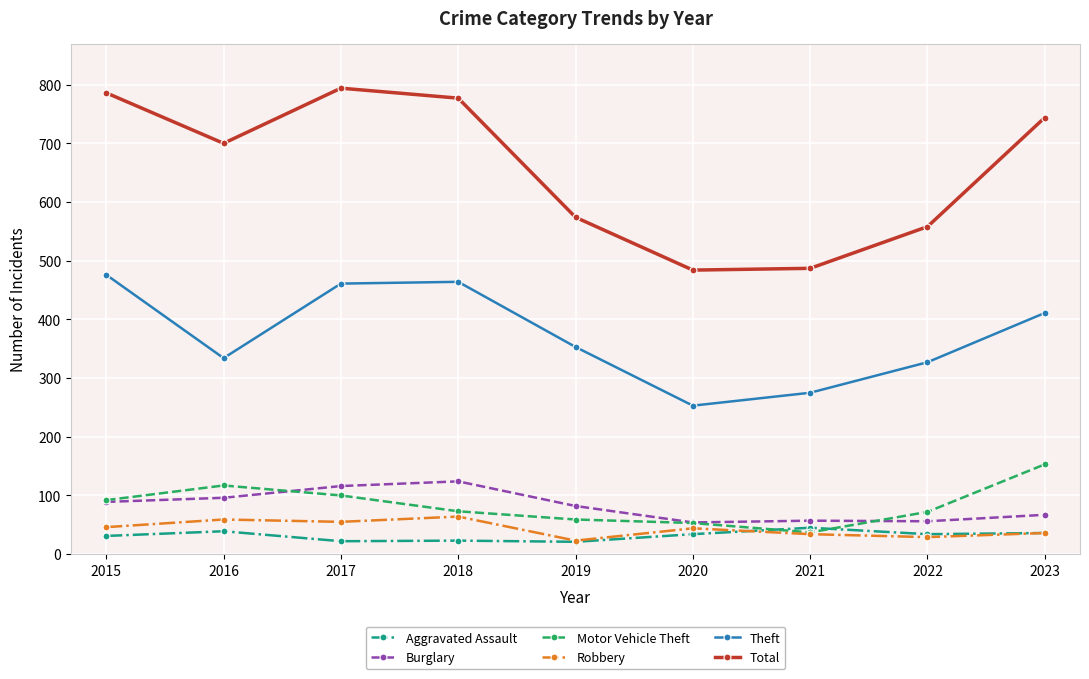

The value of Burglary at 2021 is 57. True or false?

True